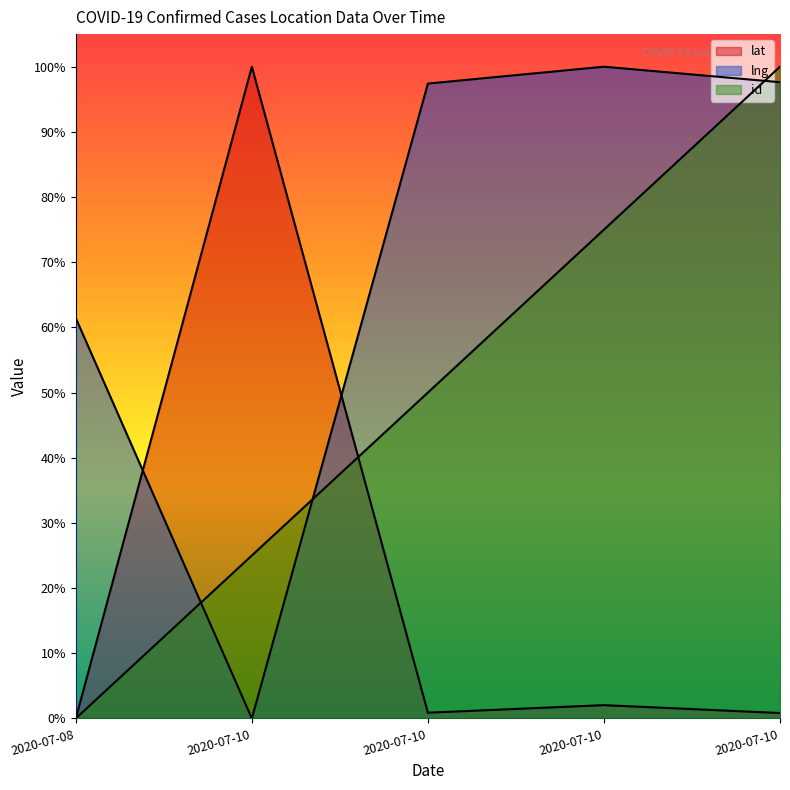

What is the highest value of the id series?

100.0